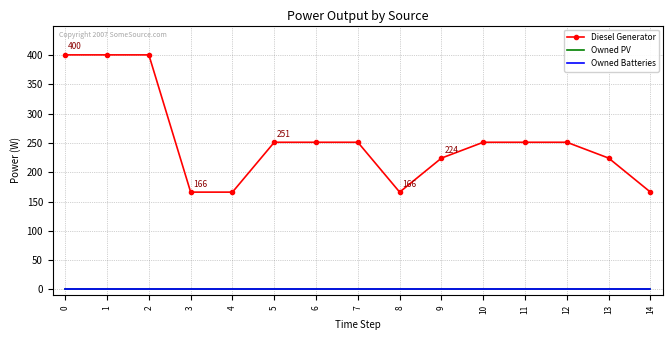

True or false: Owned PV has more than 1 points higher than both neighbors.

False